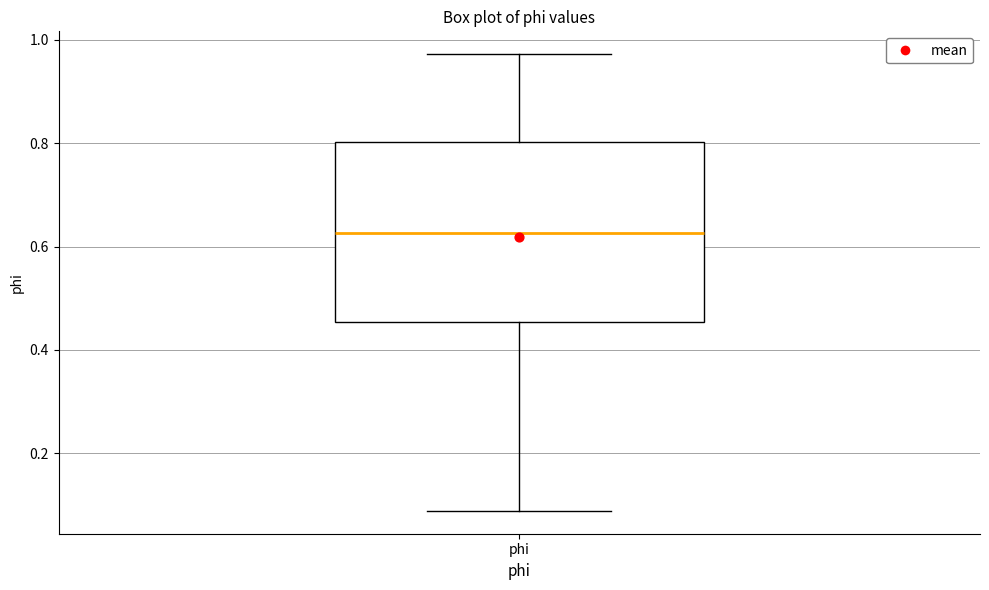

Transcribe this box plot: give where the median line is, the range the box spans, and where the two whiskers end, as read against the y-axis. The values are not printed on the chart, so give them approximately, as read against the axis.

median 0.62, box 0.46 to 0.80, whiskers 0.08 to 0.98